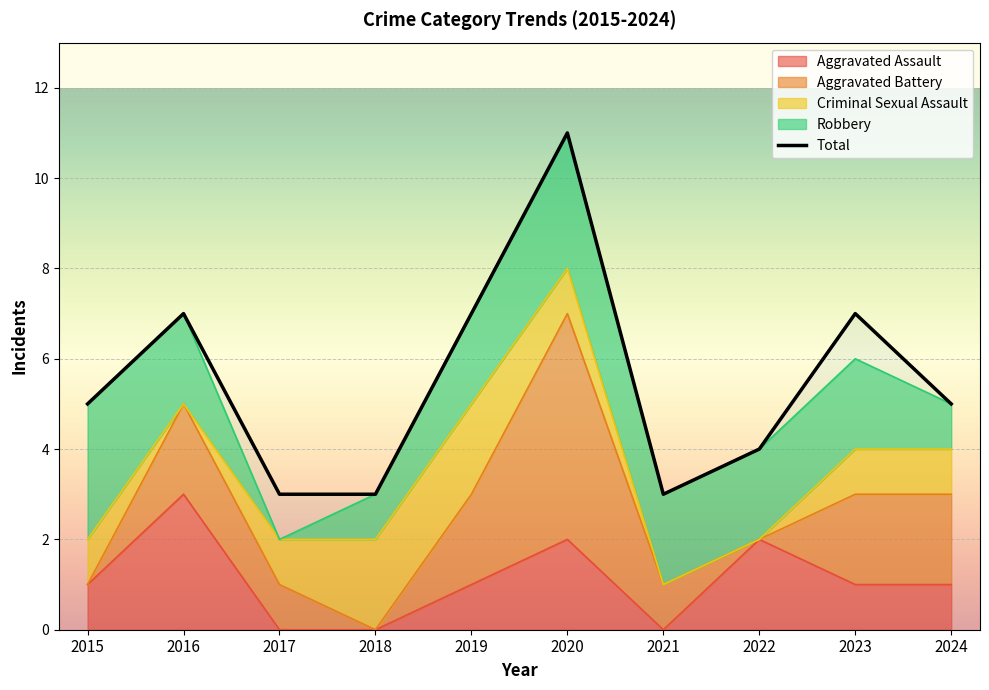

Which has a higher value, 2023 or 2017?

2023